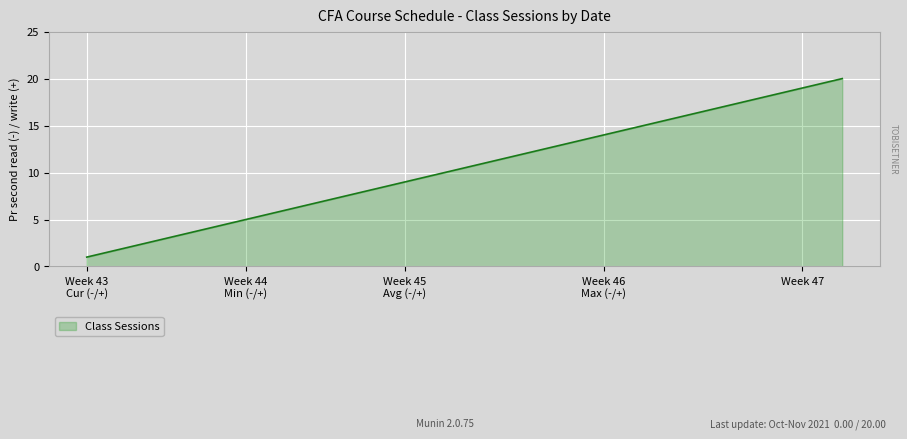

What is the difference between the maximum and minimum values?

19